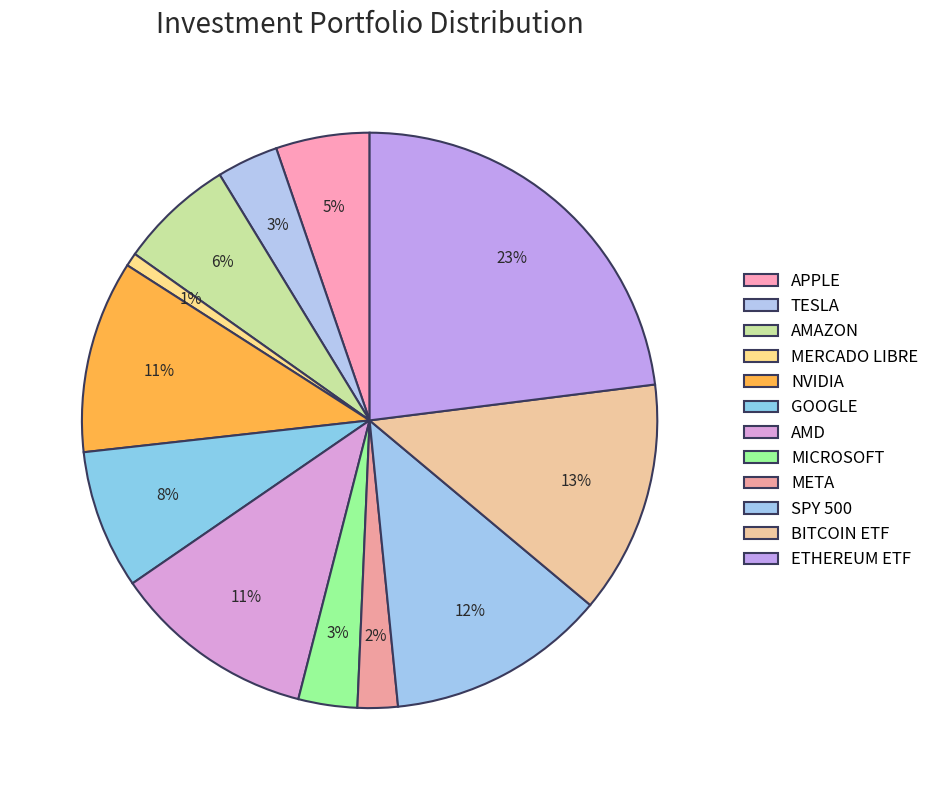

How many slices are in this pie chart?

12